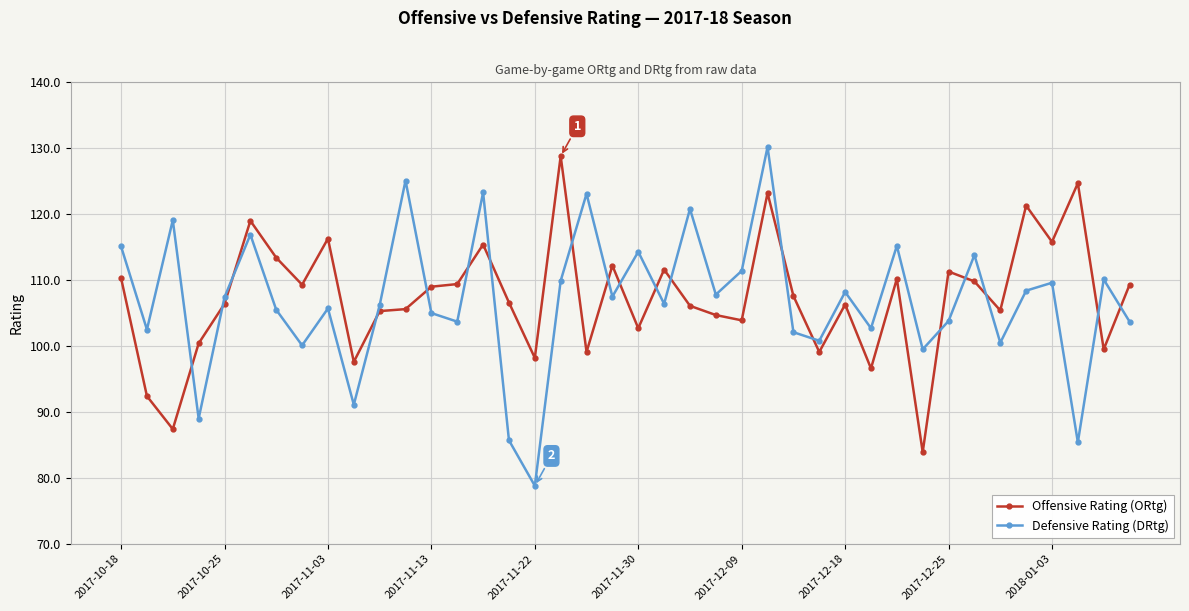

What is the average value of the Offensive Rating (ORtg) series?

107.4